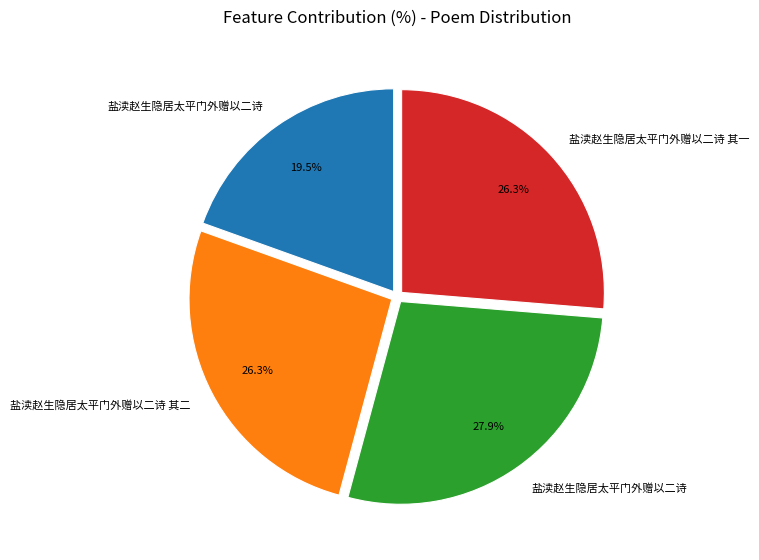

Is there a majority slice in this chart?

No